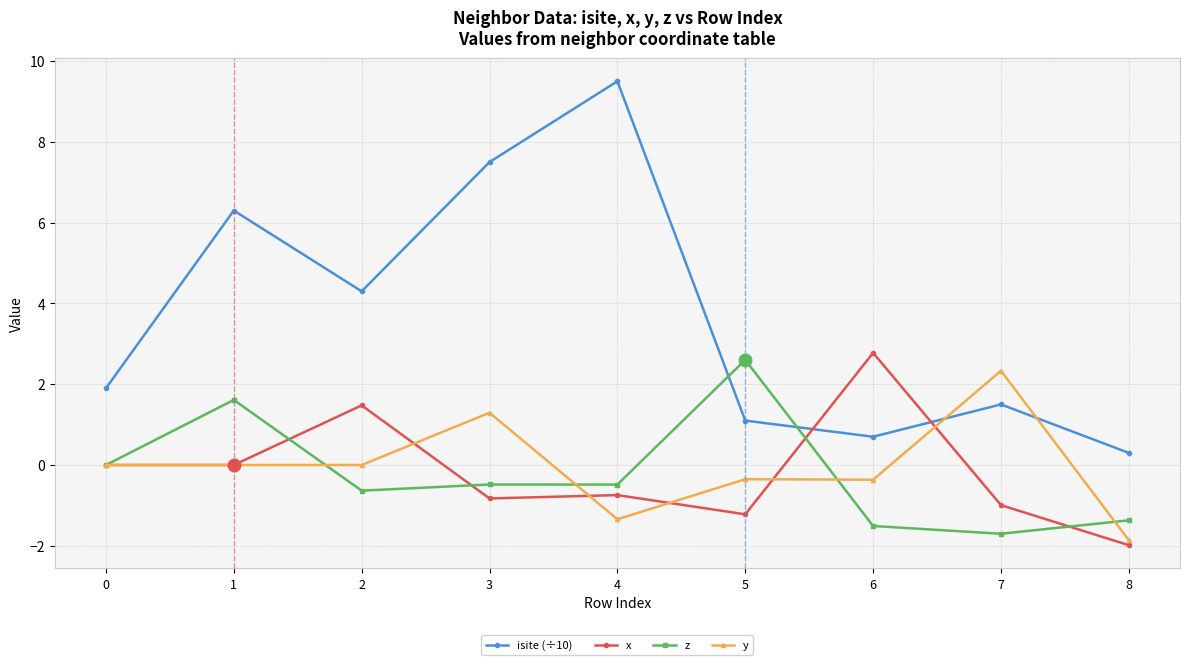

Does the chart display data point markers on the line(s)?

Yes